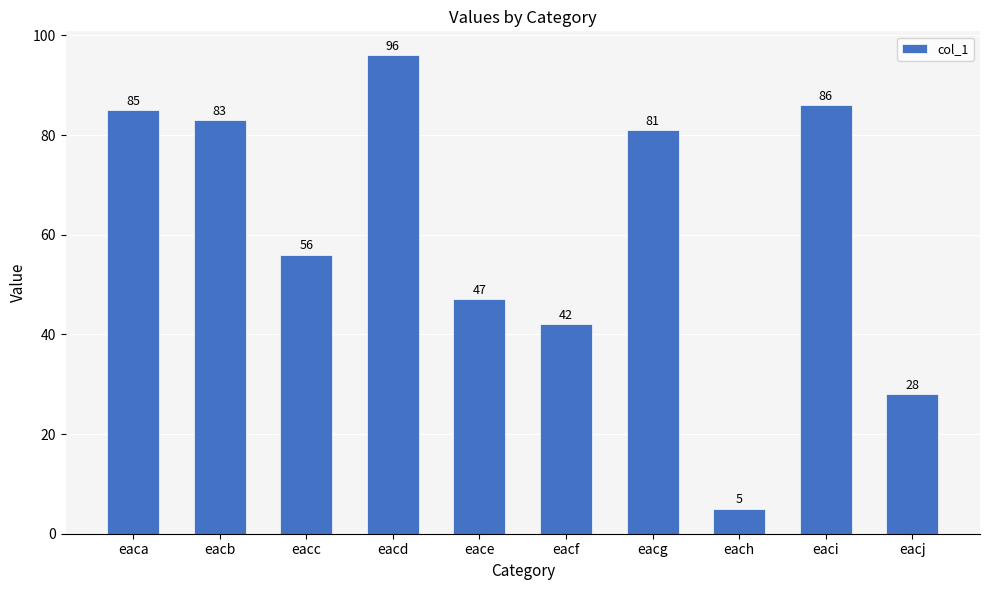

Reading left to right, list all the values displayed in this chart.

85	83	56	96	47	42	81	5	86	28